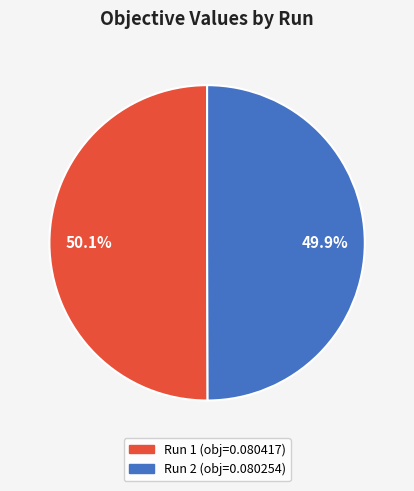

Is there a majority slice in this chart?

Yes